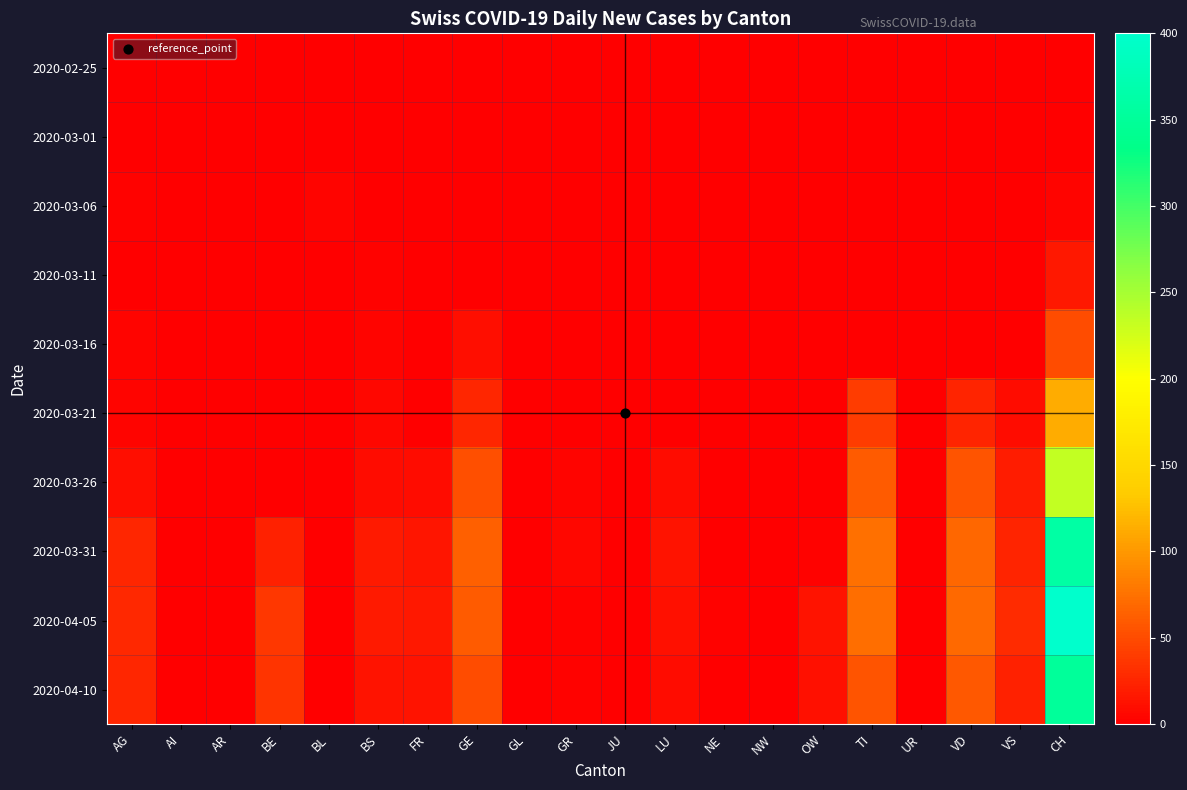

At which category is the sum across all series the highest?

CH